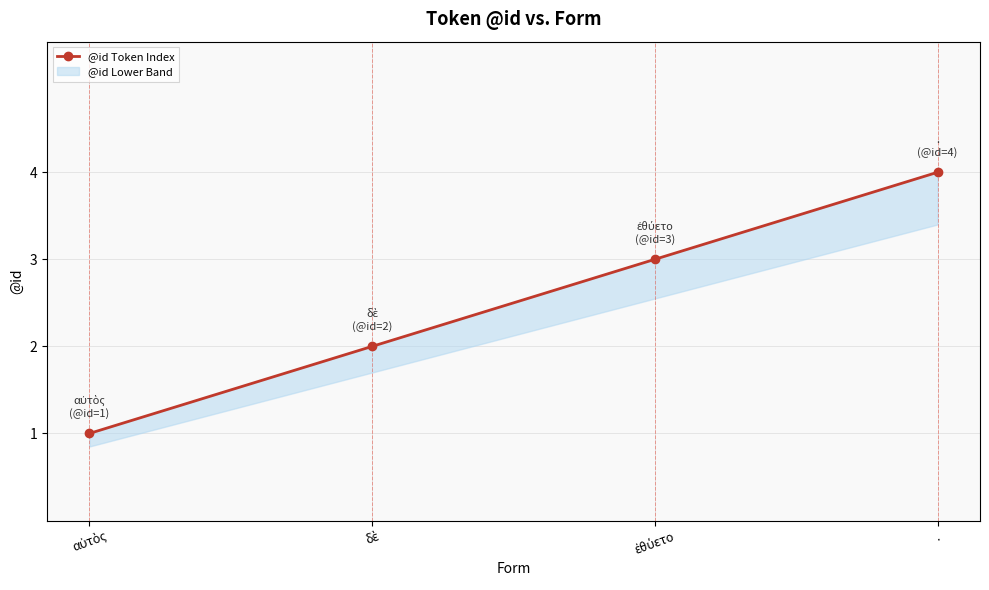

Between ἐθύετο and αὐτὸς, which is larger?

ἐθύετο